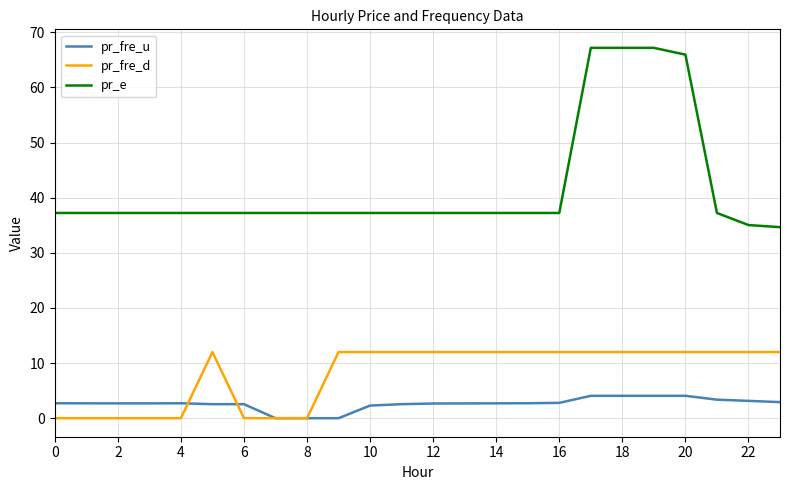

Which series has the largest total across all categories?

pr_e